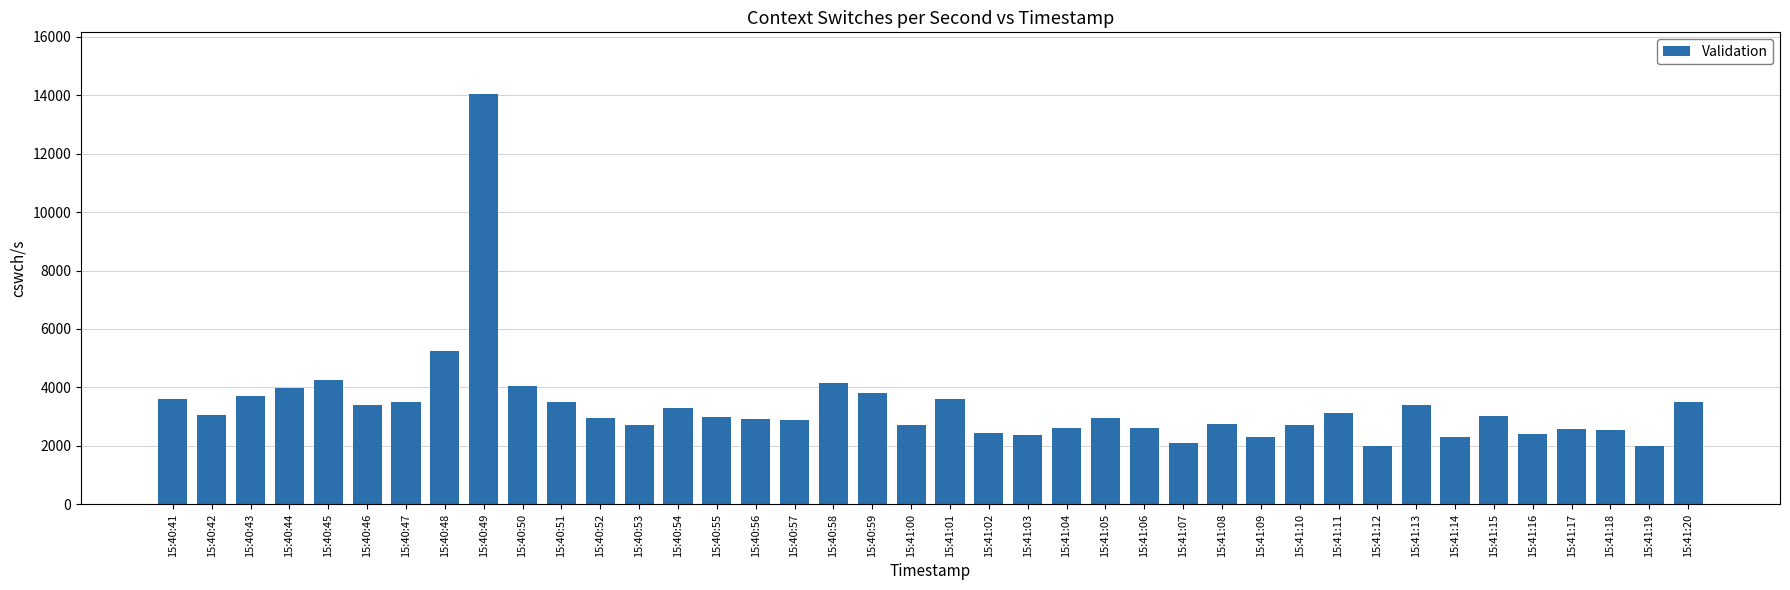

How many values are below 2997?

20